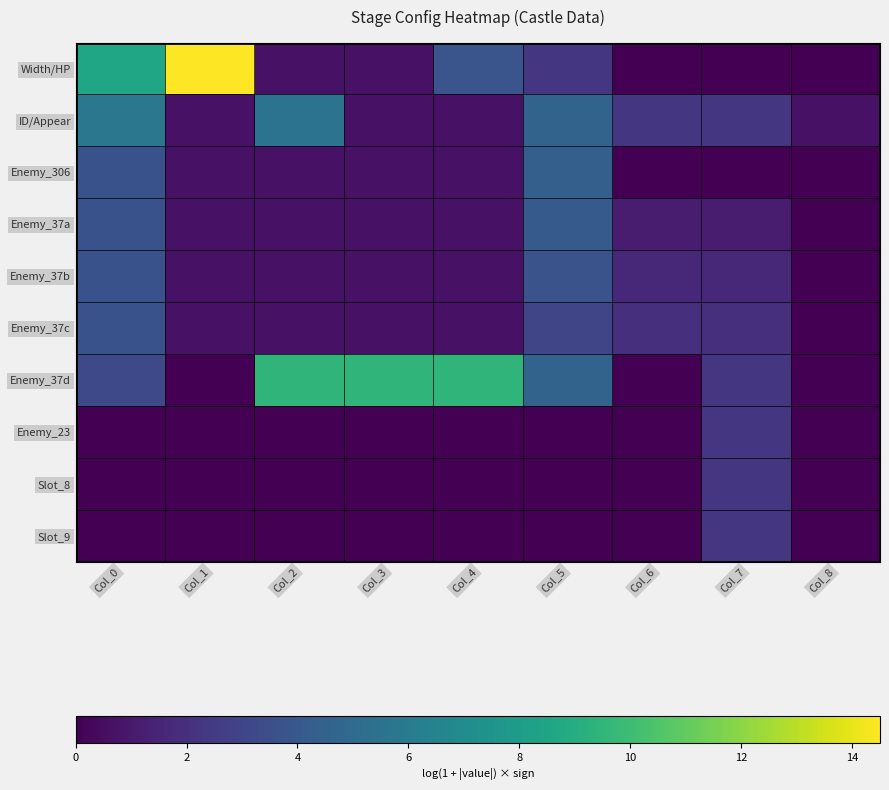

Which has a higher value, Col_3 or Col_2?

Col_3